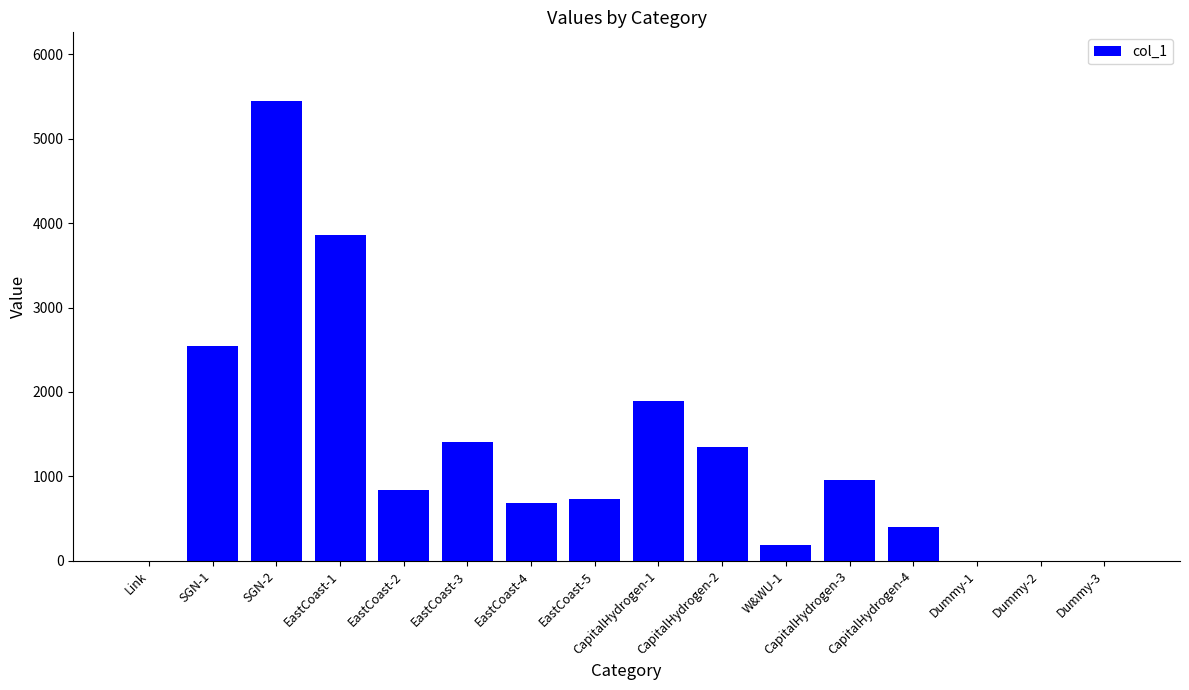

How many series are shown in this chart?

1